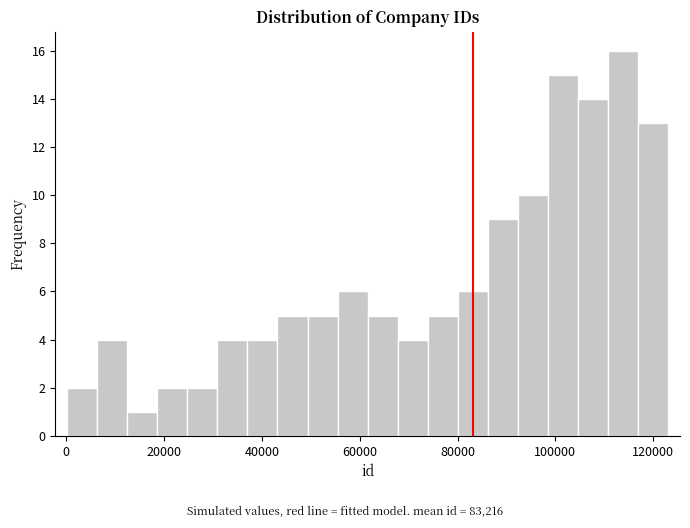

Around what value on the x-axis is the tallest bar? Give the approximate position of its centre, as read against the axis.

114000